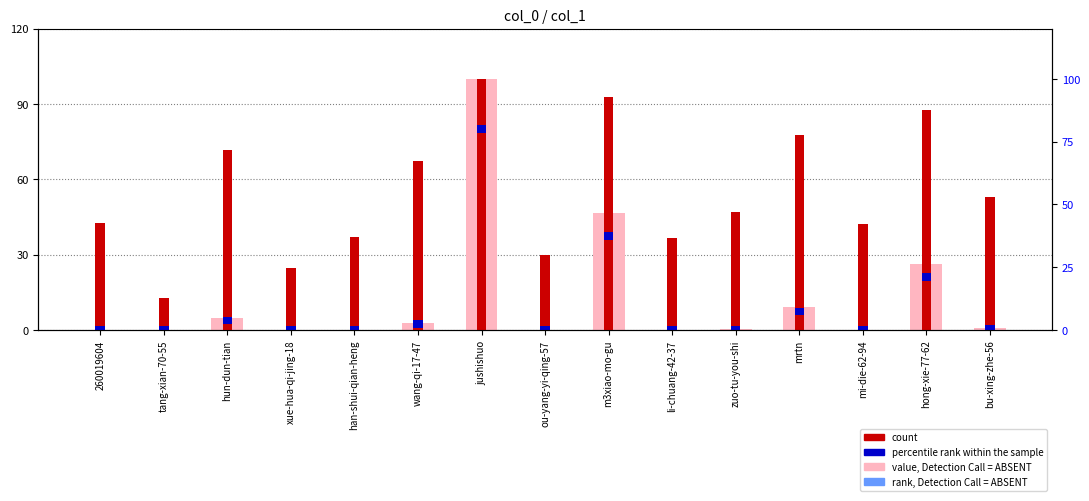

What is the label of the 15th bar from the left?

bu-xing-zhe-56